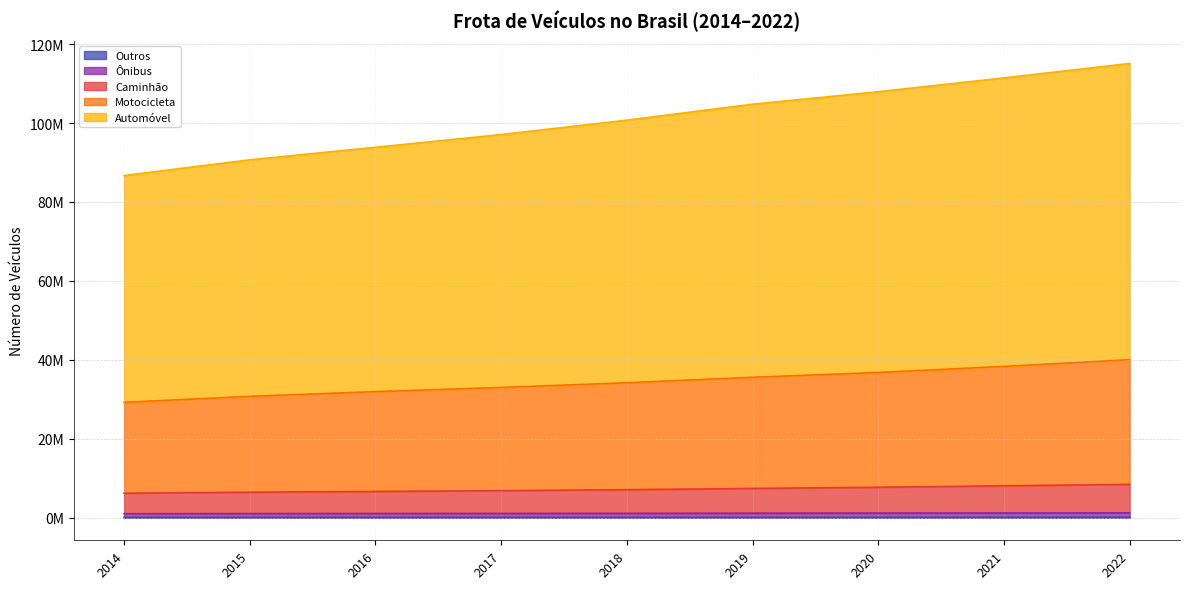

How many values in the Caminhão series exceed 7073094?

4